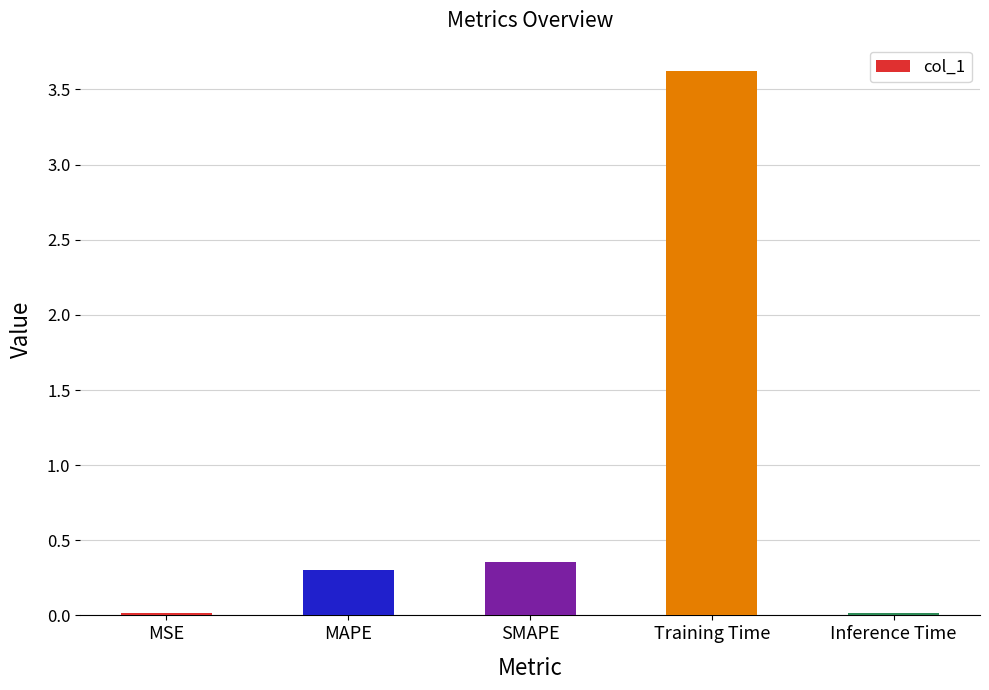

What is the value of the 4th bar from the left?

3.6